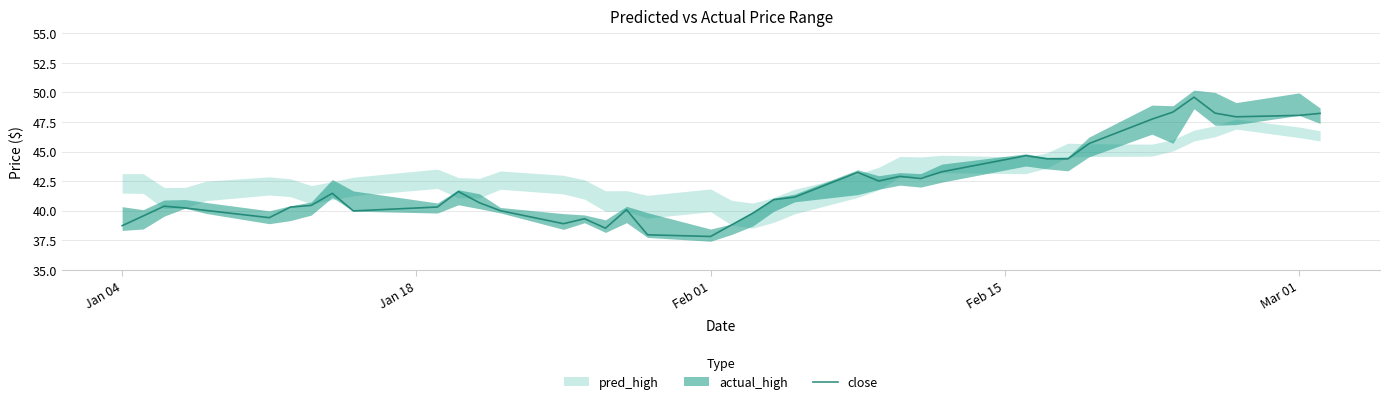

How many points are higher than both their immediate neighbors (excluding endpoints)?

9